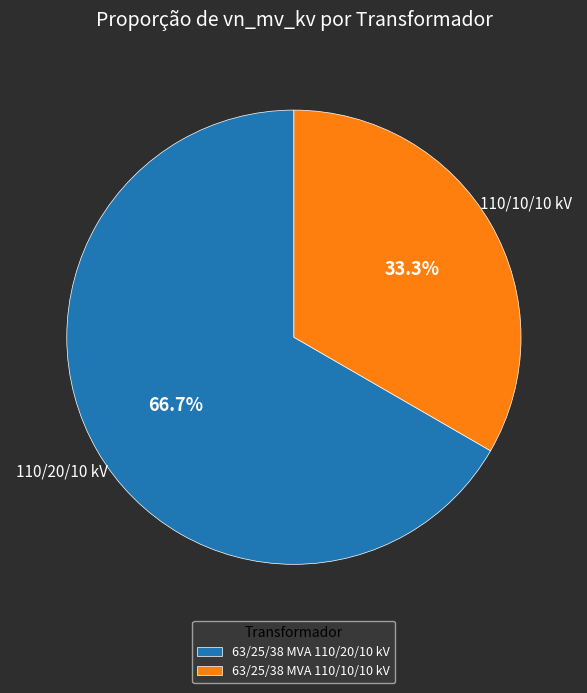

To the nearest percent, what portion does 63/25/38 MVA 110/10/10 kV represent?

33%